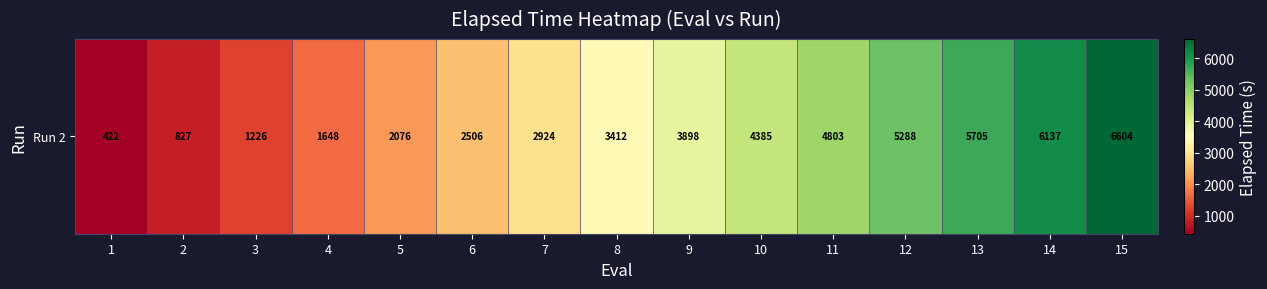

At which label is the value closest to 3512?

8